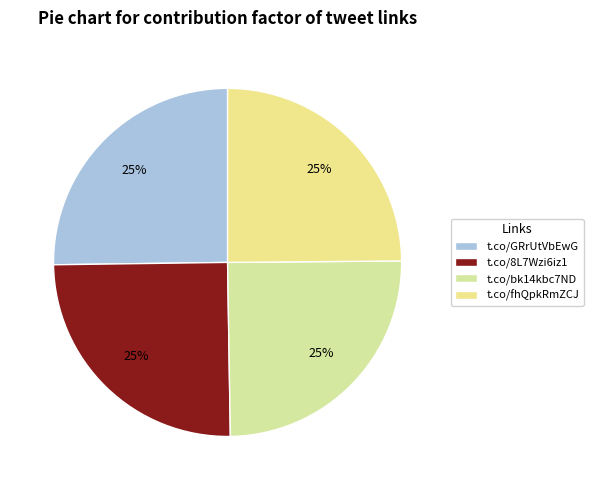

To the nearest percent, what is the average slice percentage?

25%